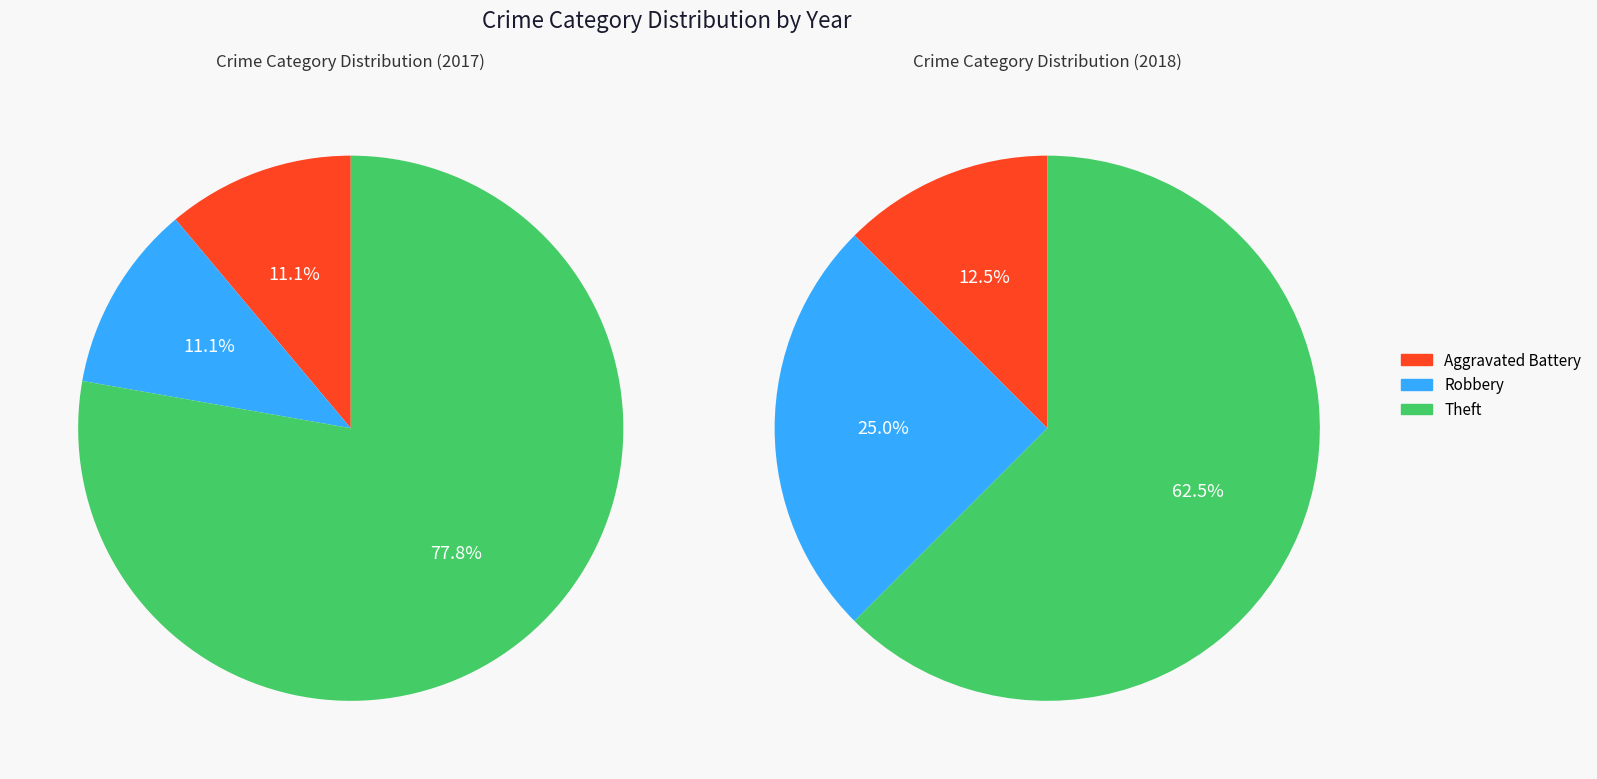

Do Aggravated Assault and Aggravated Battery together represent more than half of the pie?

No